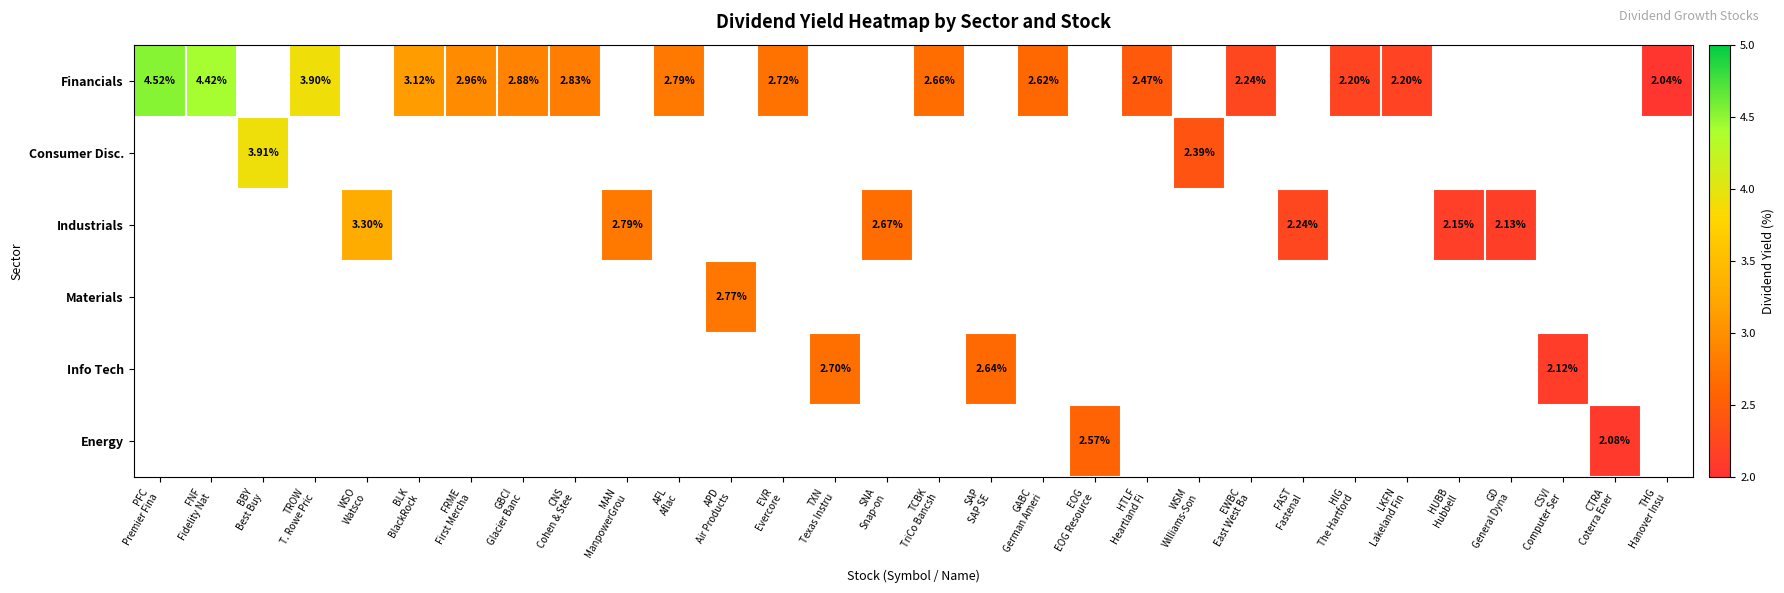

How many positive values does the Materials series have?

1